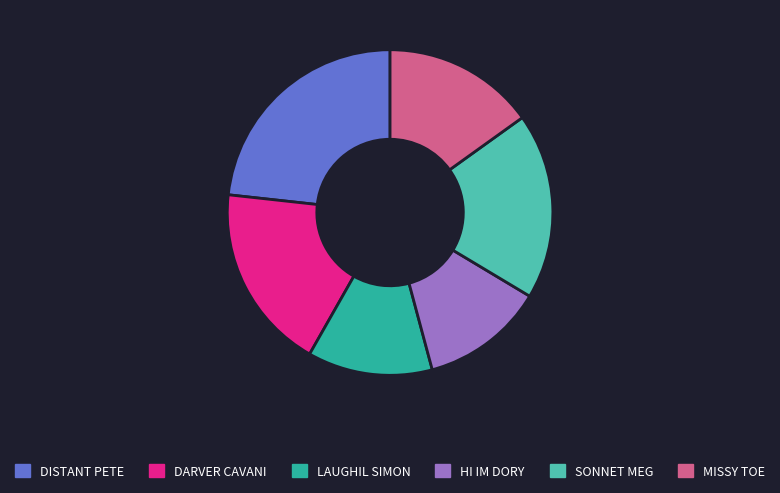

Does any single category account for the majority?

No